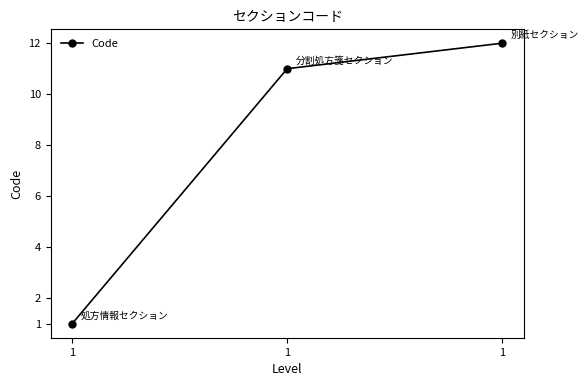

Reading left to right, list all the values displayed in this chart.

1=1	1=11	1=12